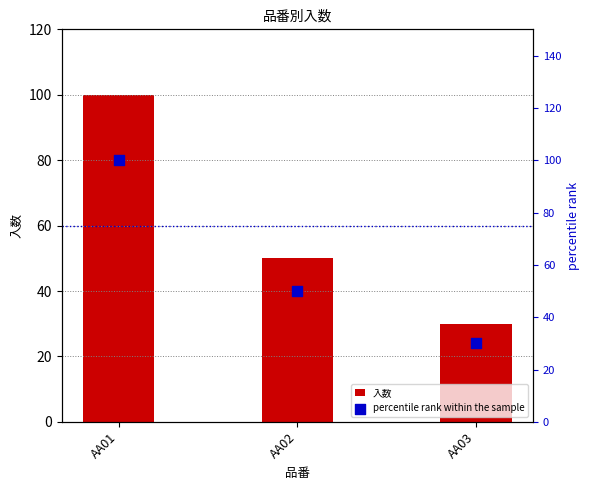

At how many categories does at least one series exceed 42?

2